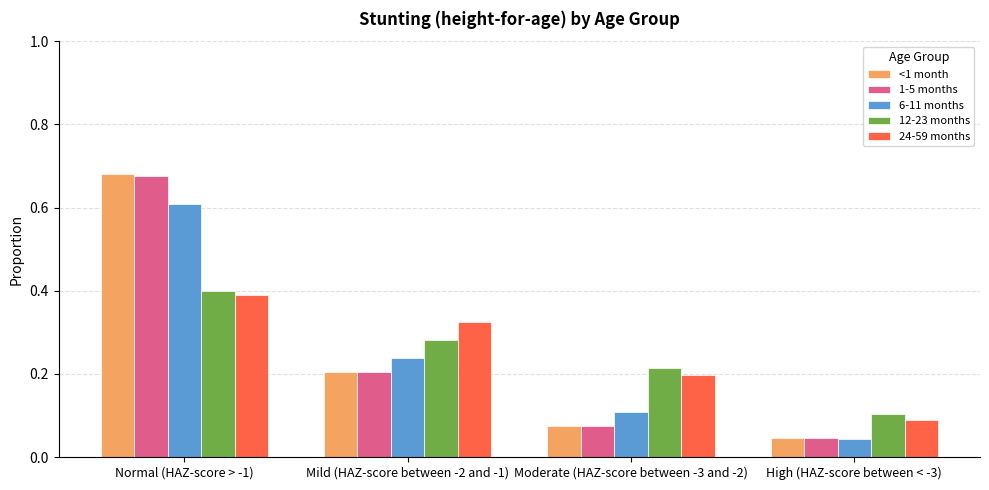

At which label is <1 month closest to 0?

High (HAZ-score between < -3)